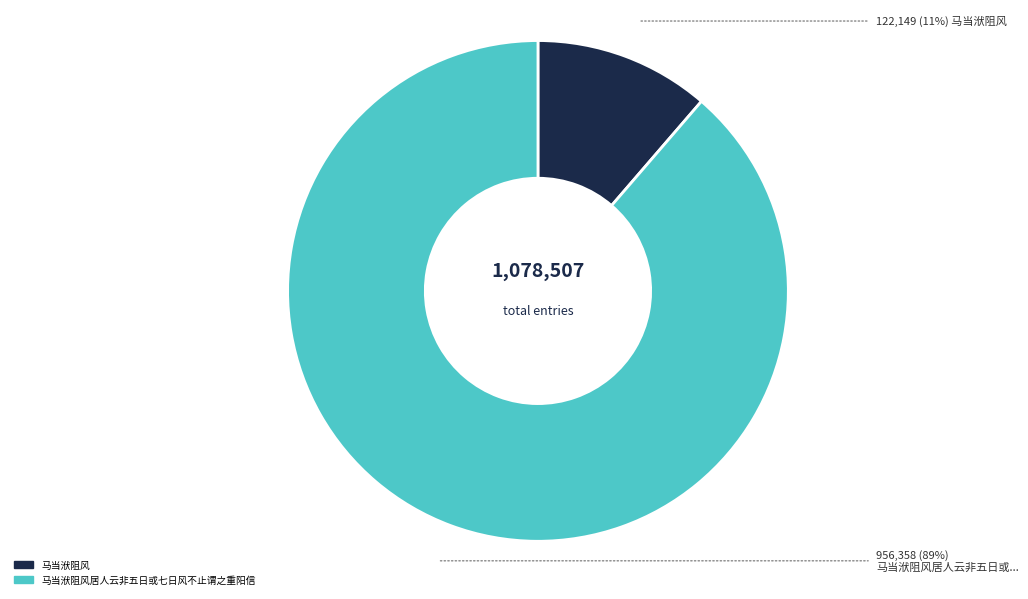

Is there a majority slice in this chart?

Yes